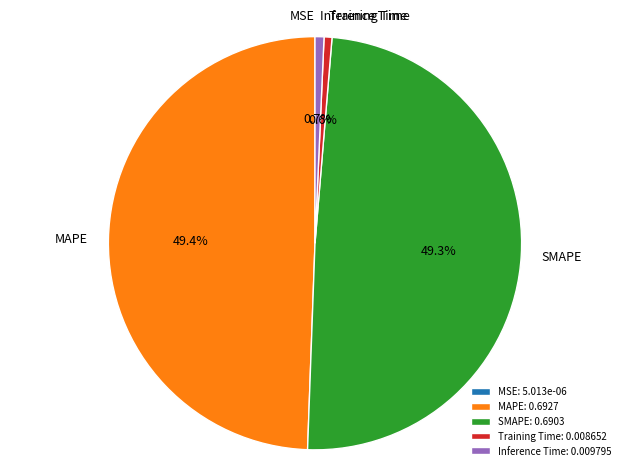

Is there any slice that represents more than half of the pie?

No